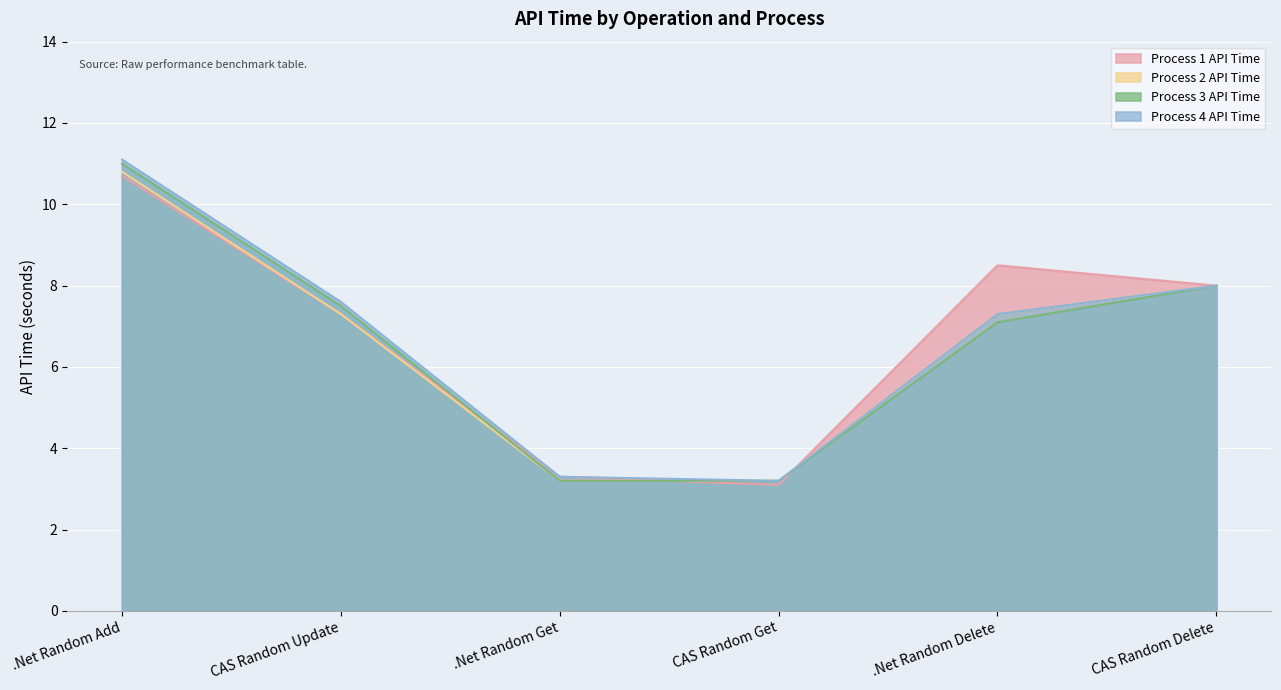

What is the value of the Process 1 API Time point at the 3rd from the left?

3.3